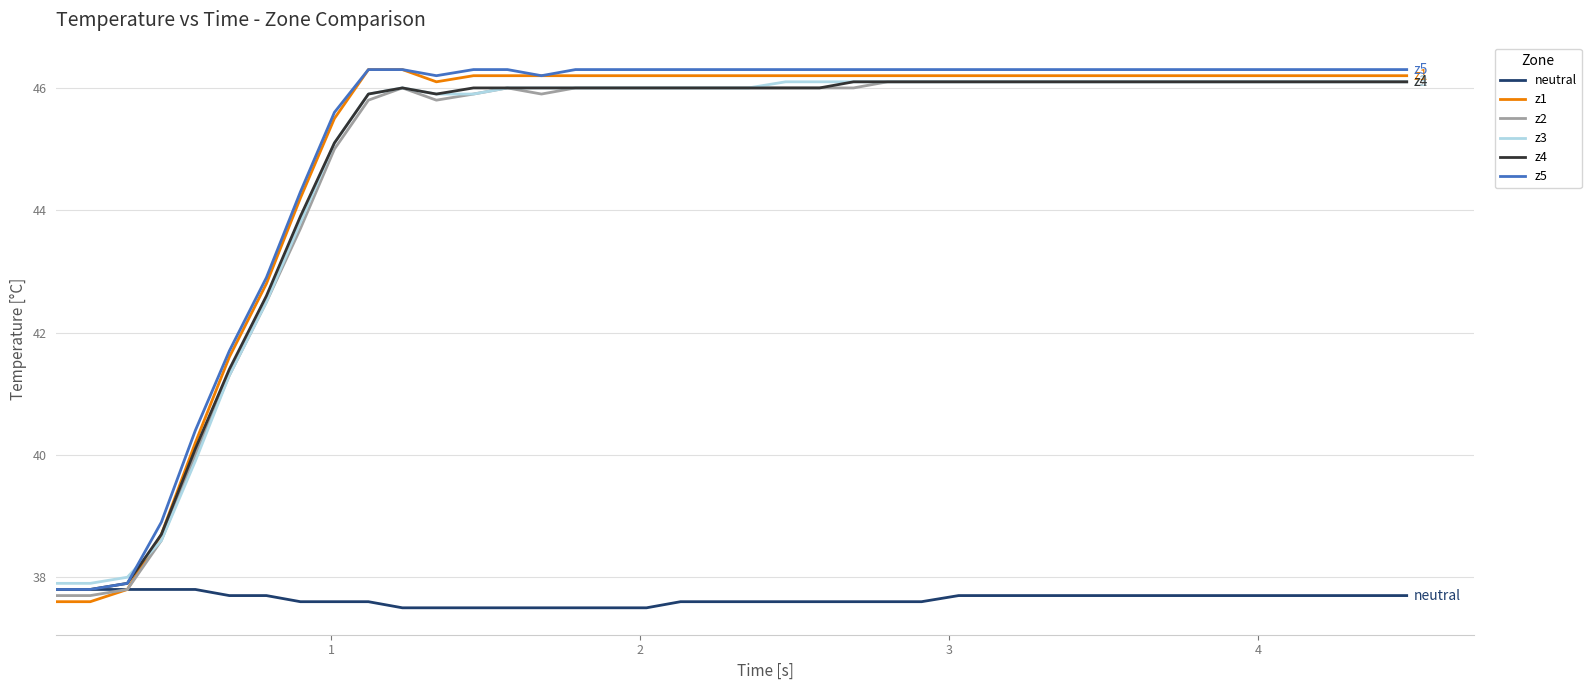

How many distinct data groups are displayed?

6